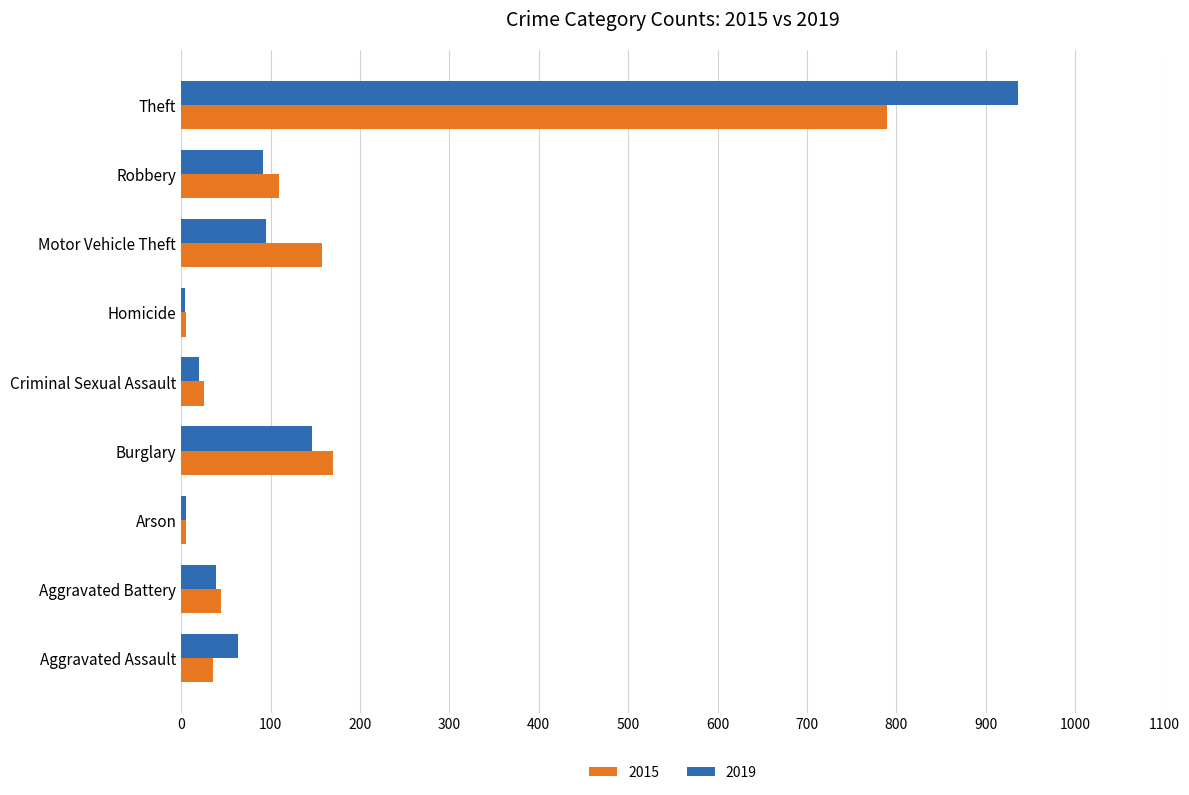

Where is 2019 nearest to the value 470?

Burglary